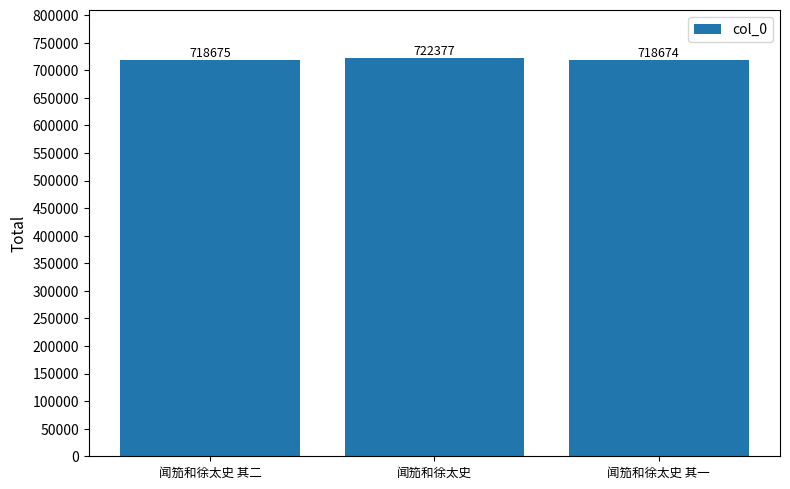

What is the average value?

719909